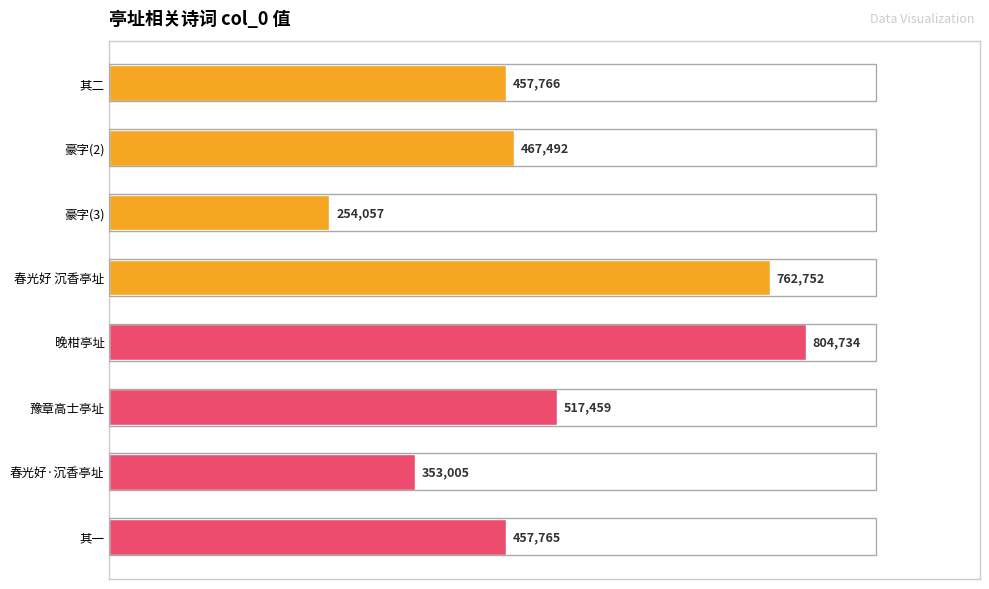

Rank the categories by value from lowest to highest.

豪字(3), 春光好·沉香亭址, 其一, 其二, 豪字(2), 豫章高士亭址, 春光好 沉香亭址, 晚柑亭址